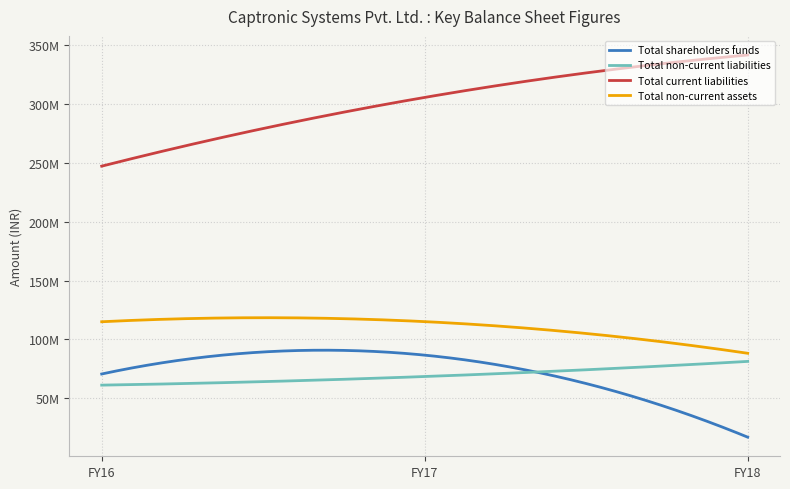

What is the lowest value of the Total non-current liabilities series?

61119344